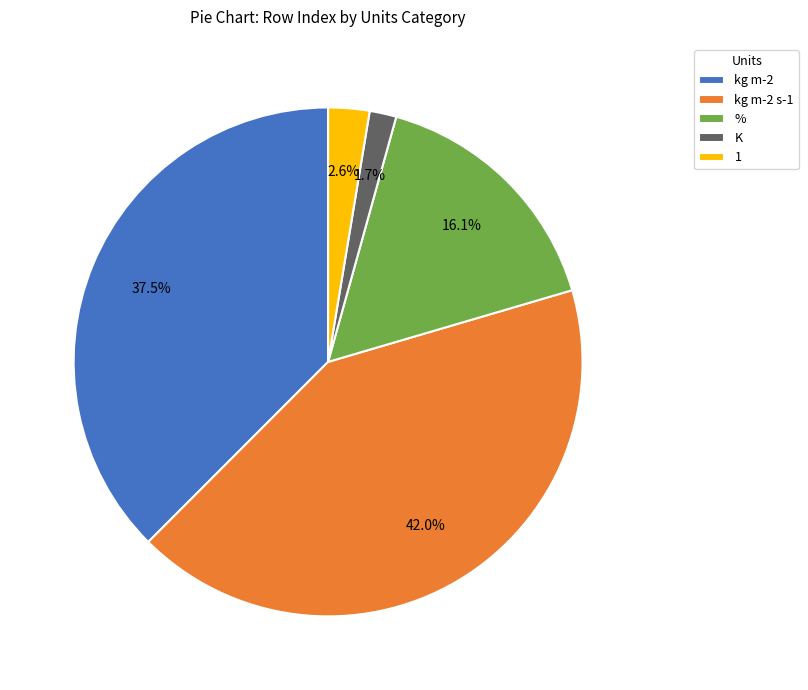

What is the smallest slice in the pie chart?

K